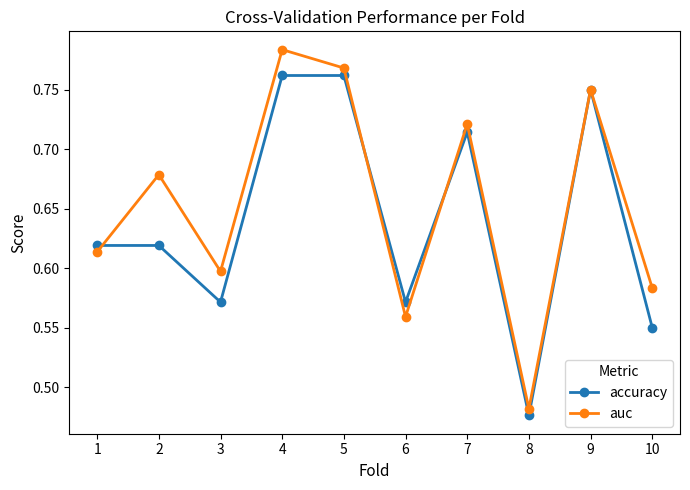

At how many categories does at least one series exceed 0?

10